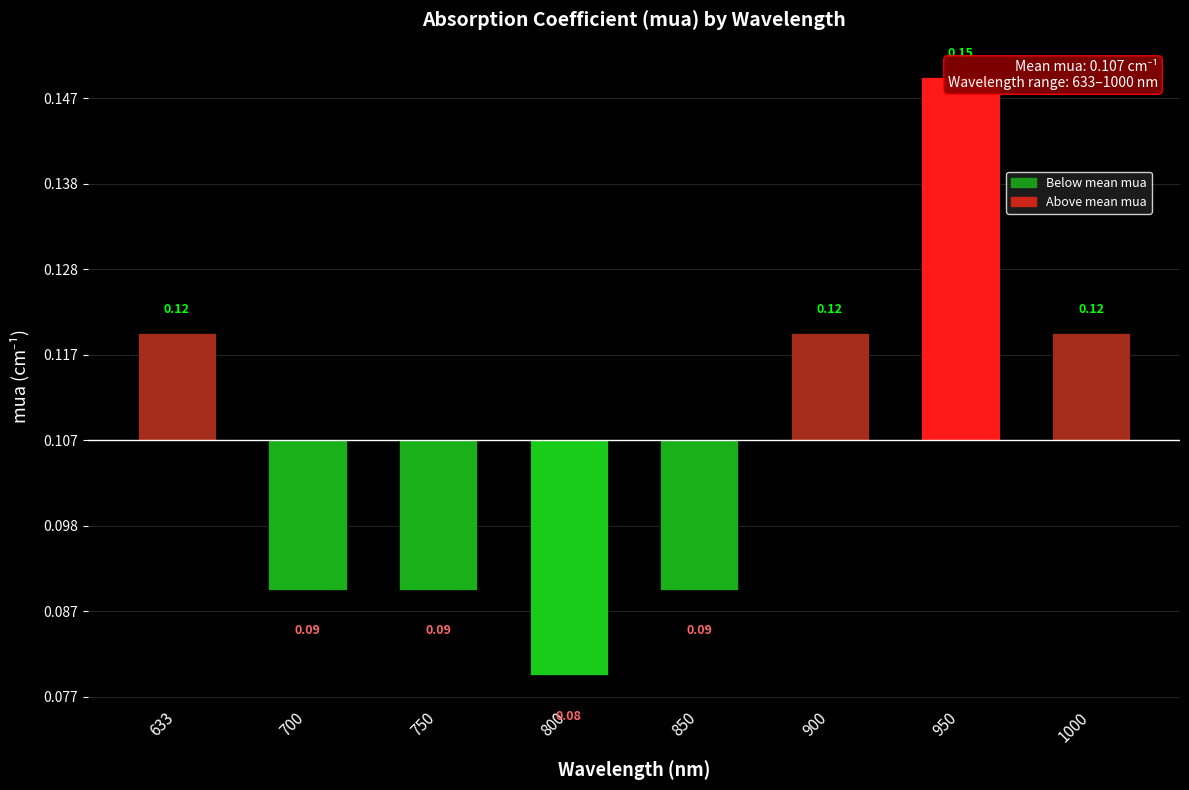

How many data points are less than 0?

4